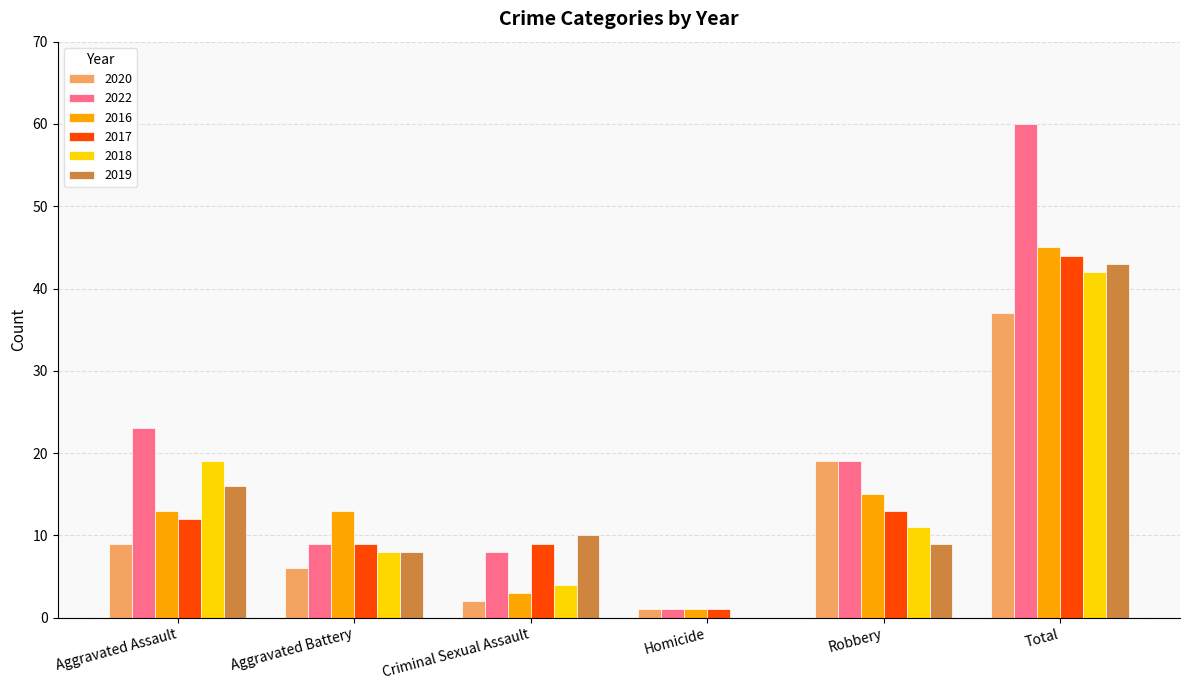

Reading right to left, list all the values displayed in this chart.

2020: 37	19	1	2	6	9
2022: 60	19	1	8	9	23
2016: 45	15	1	3	13	13
2017: 44	13	1	9	9	12
2018: 42	11	0	4	8	19
2019: 43	9	0	10	8	16